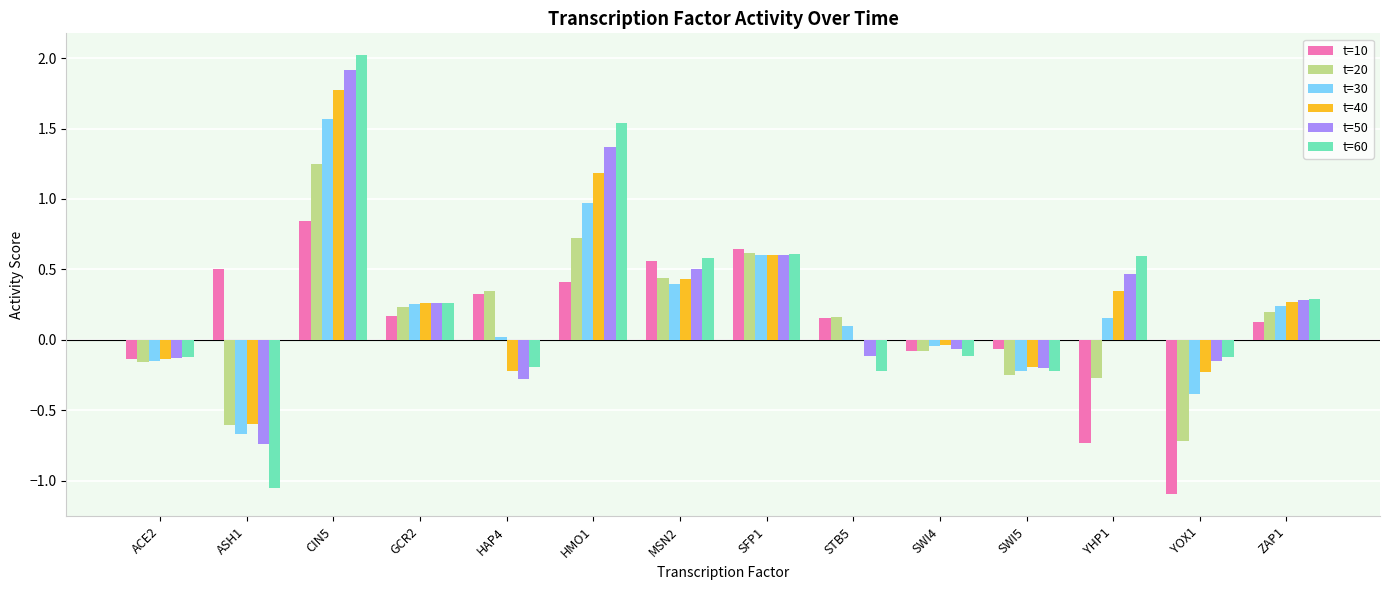

What are all the series names shown in the legend?

t=10, t=20, t=30, t=40, t=50, t=60